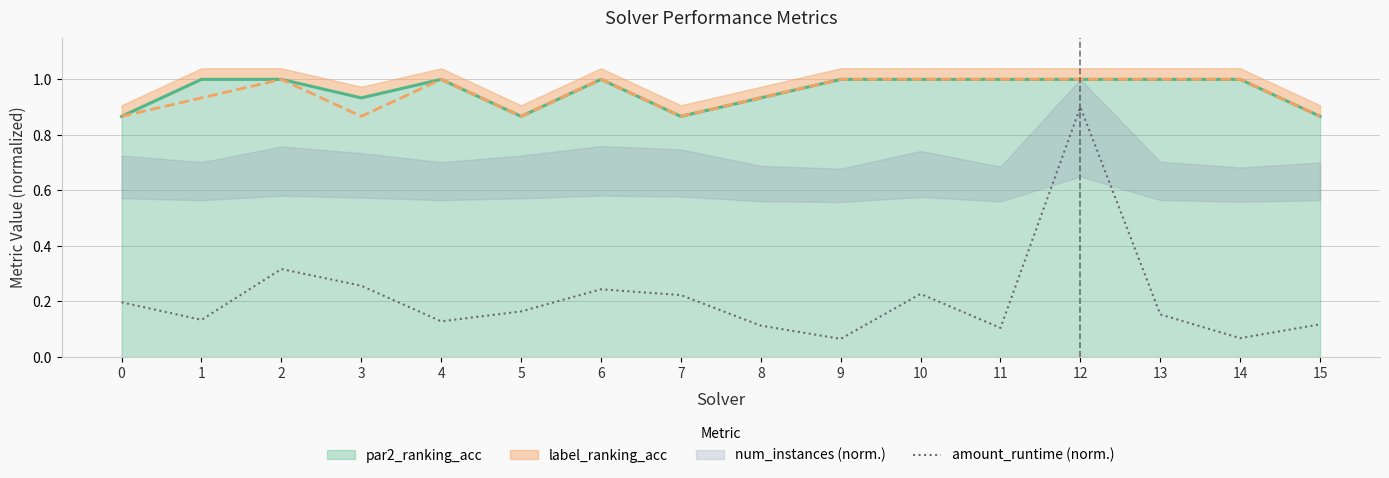

How many points are higher than both their immediate neighbors (excluding endpoints)?

4